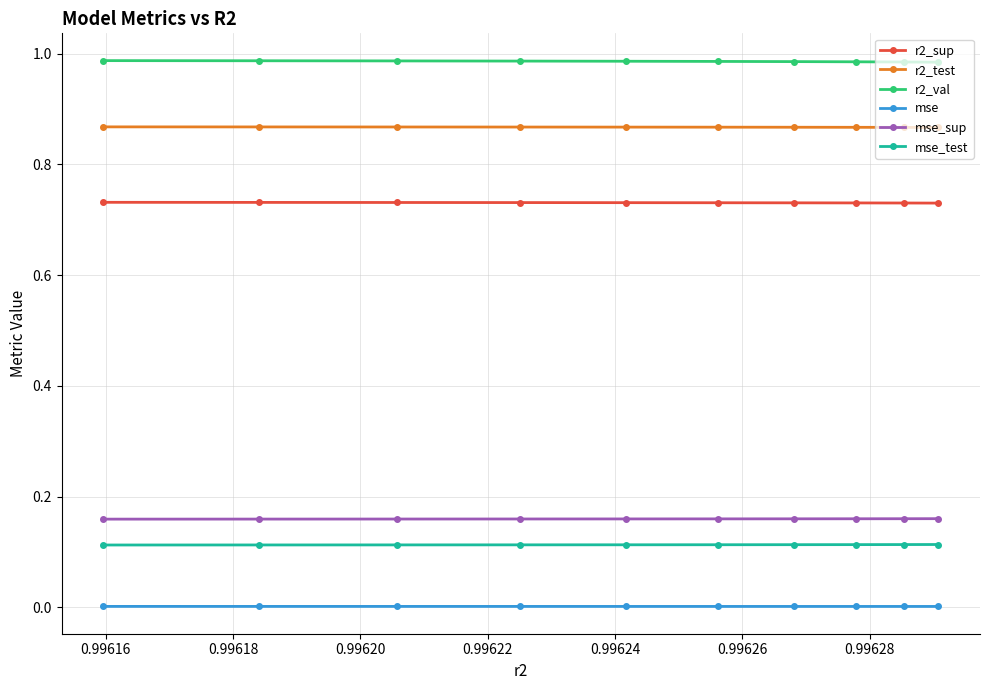

What is the sum of all r2_val values?

9.9